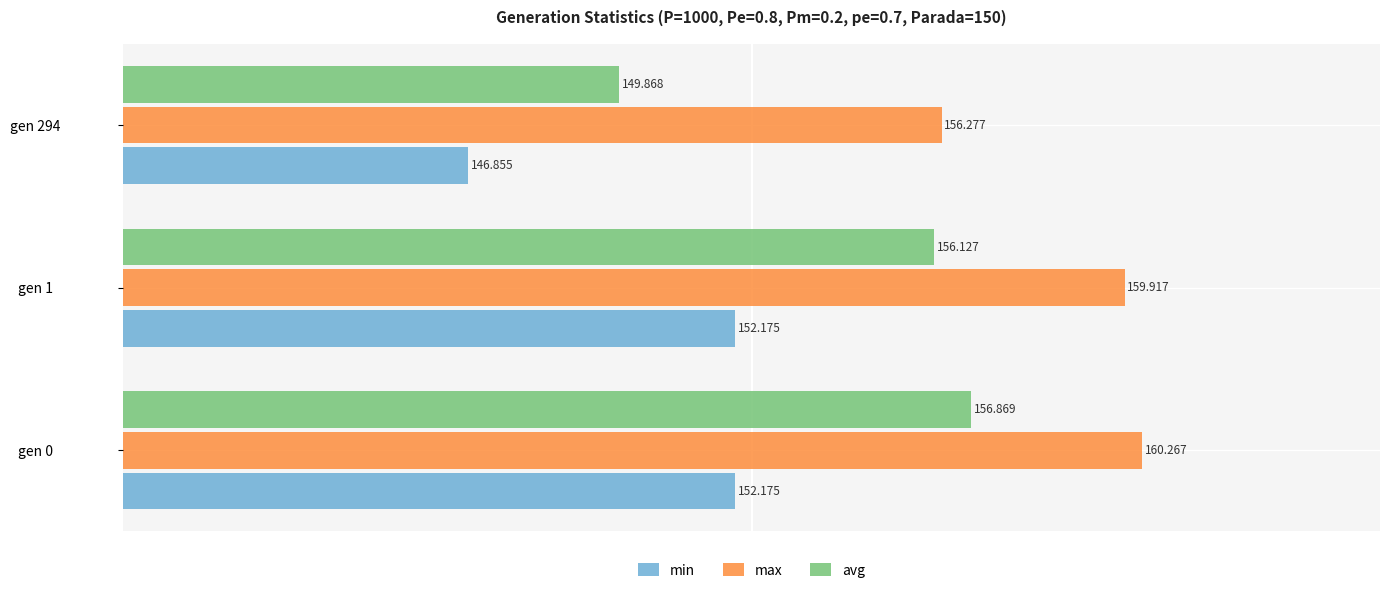

What is the difference between the second highest and minimum values in the avg series?

6.3